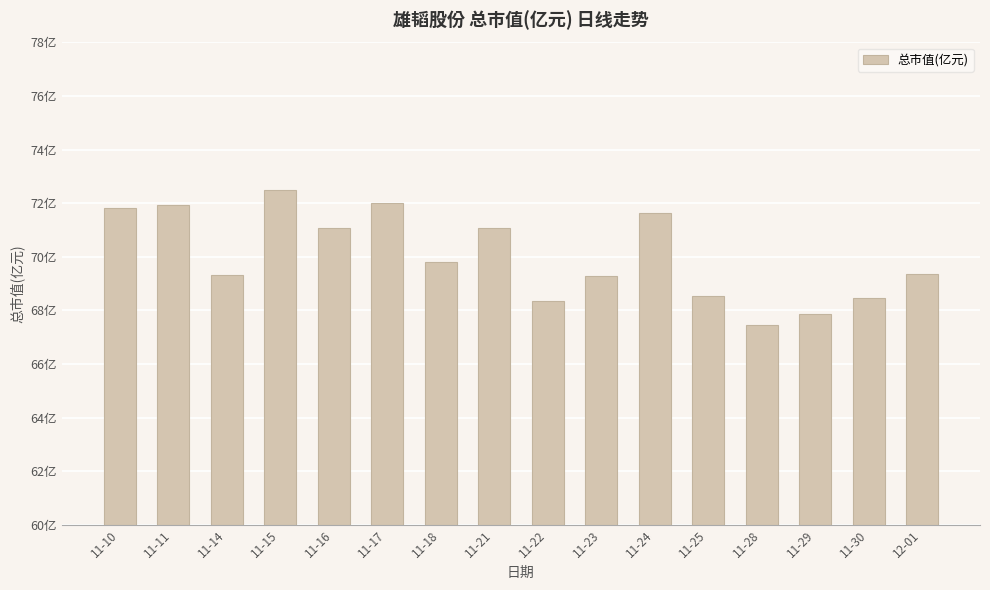

What is the label of the 8th bar from the right?

11-22